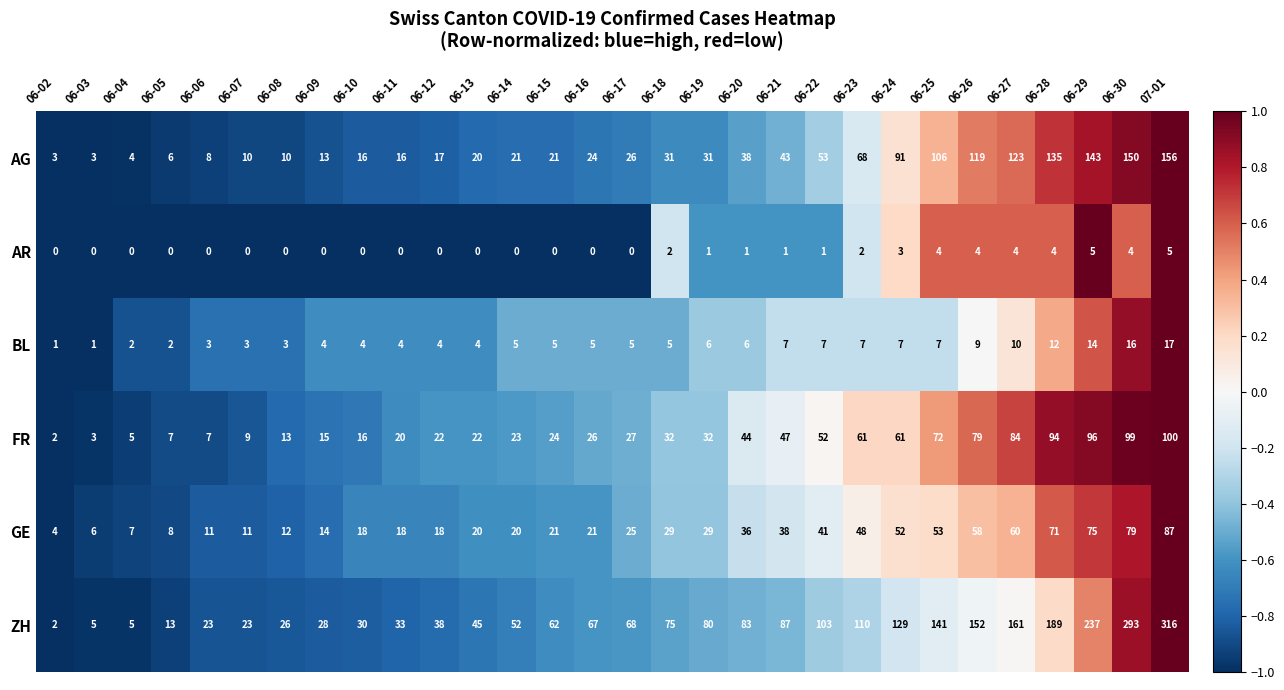

At which category is the sum across all series the highest?

07-01